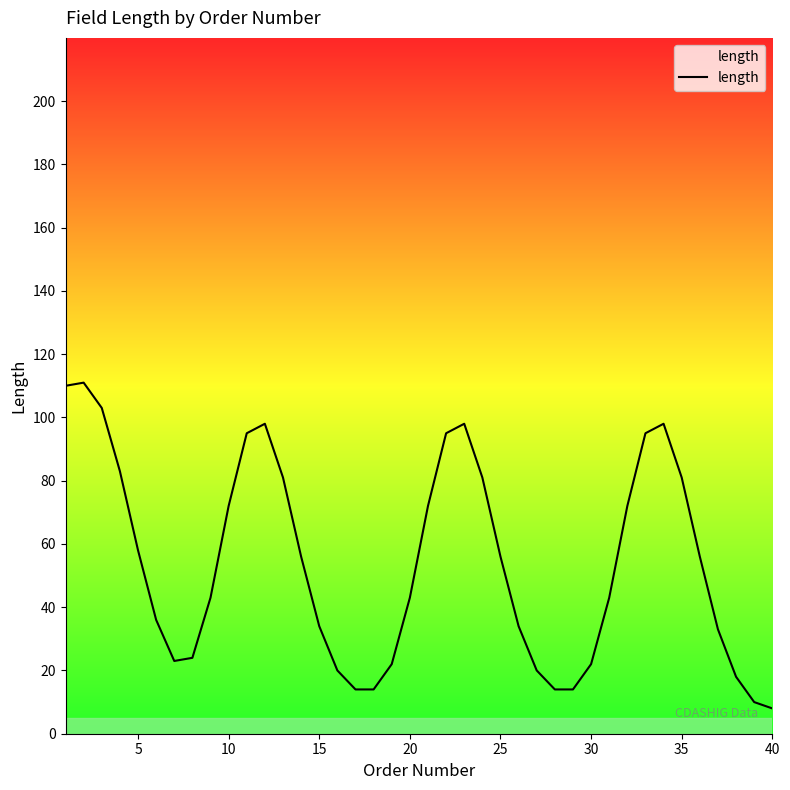

Reading right to left, list all the values displayed in this chart.

8	10	18	33	56	81	98	95	72	43	22	14	14	20	34	56	81	98	95	72	43	22	14	14	20	34	56	81	98	95	72	43	24	23	36	58	83	103	111	110